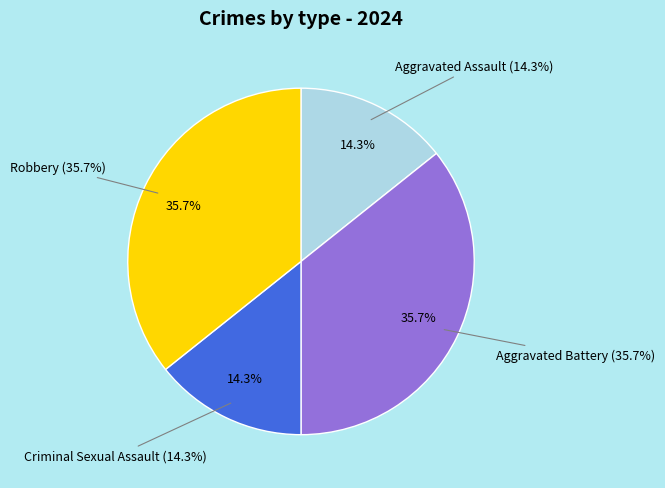

Which slice is the largest?

Aggravated Battery